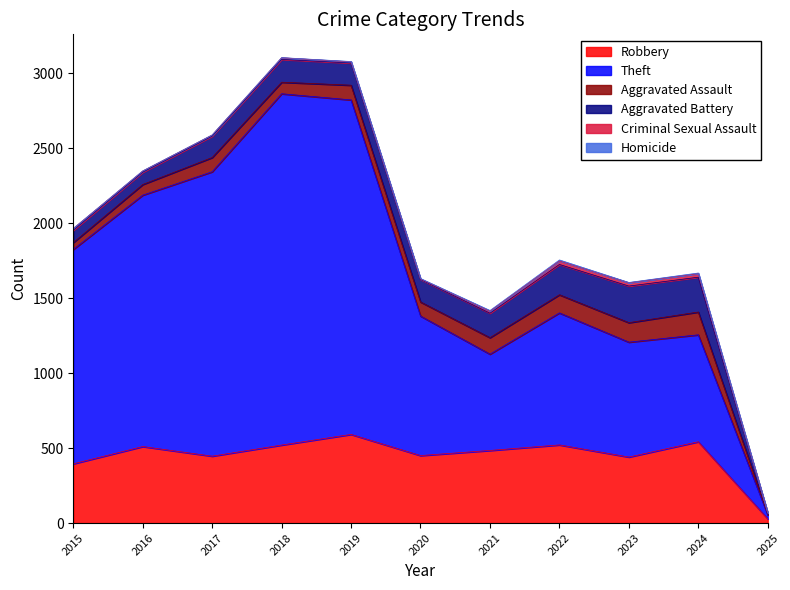

True or false: Aggravated Battery and Homicide intersect in this chart.

False